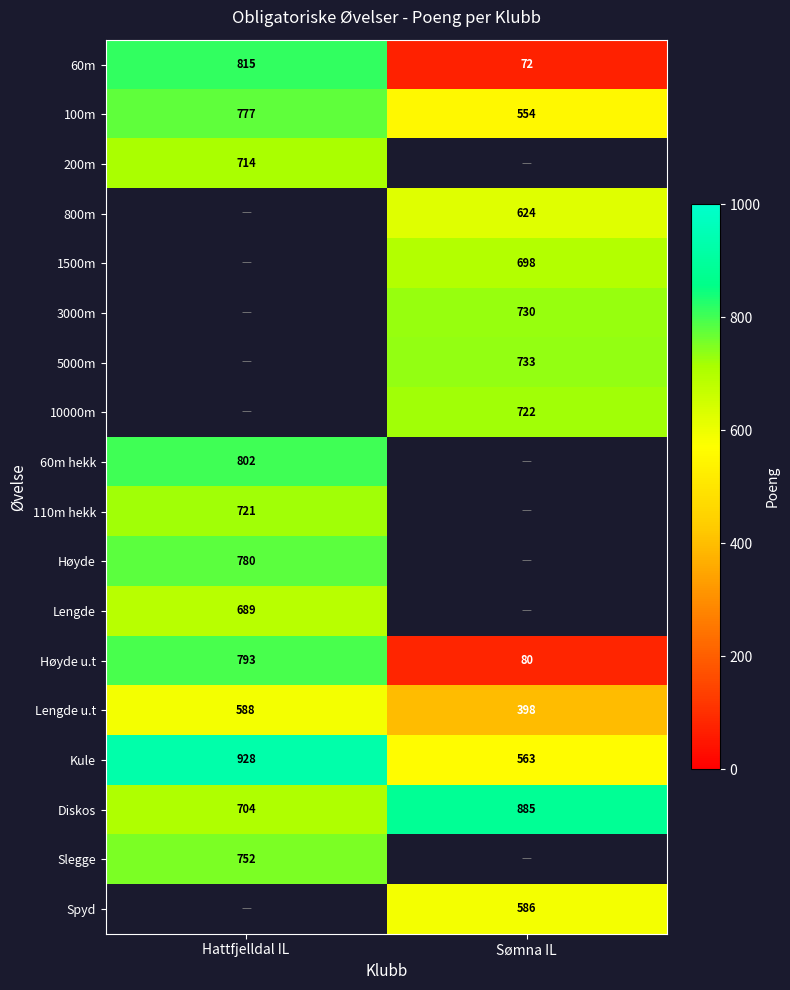

What is the sum of the Lengde u.t values at Hattfjelldal IL and Sømna IL?

986